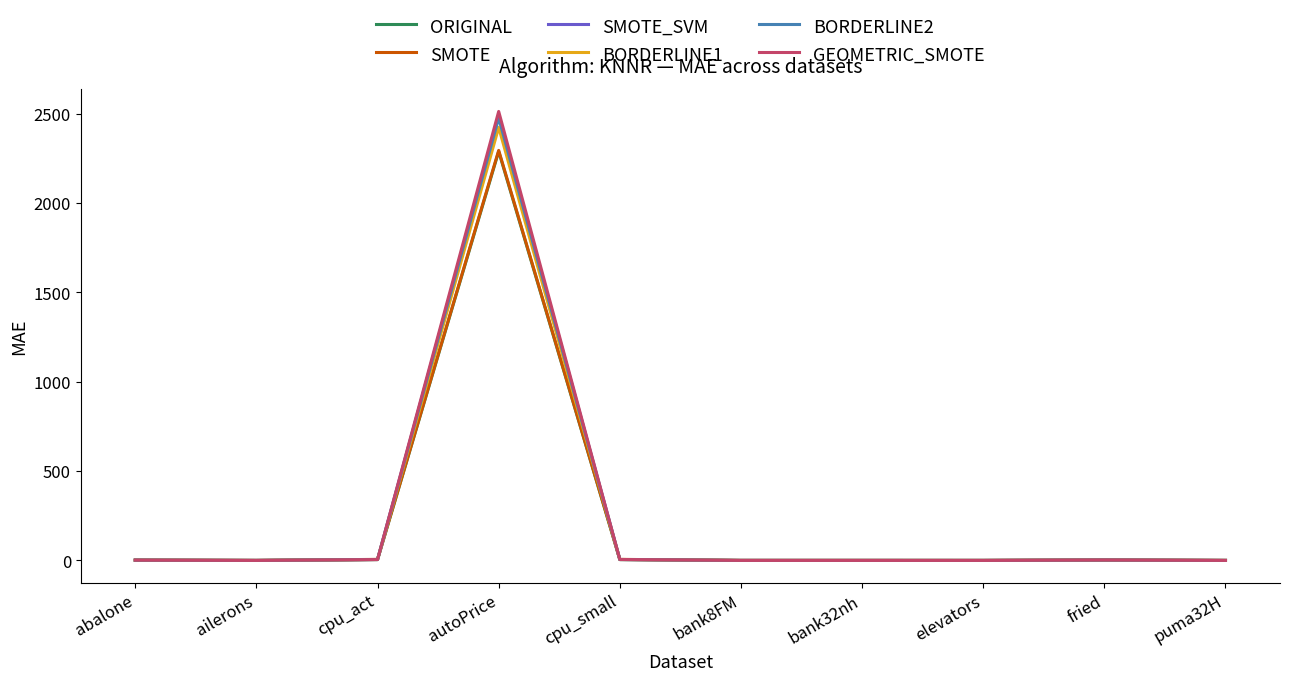

The value of SMOTE_SVM at ailerons is 0.0. True or false?

True